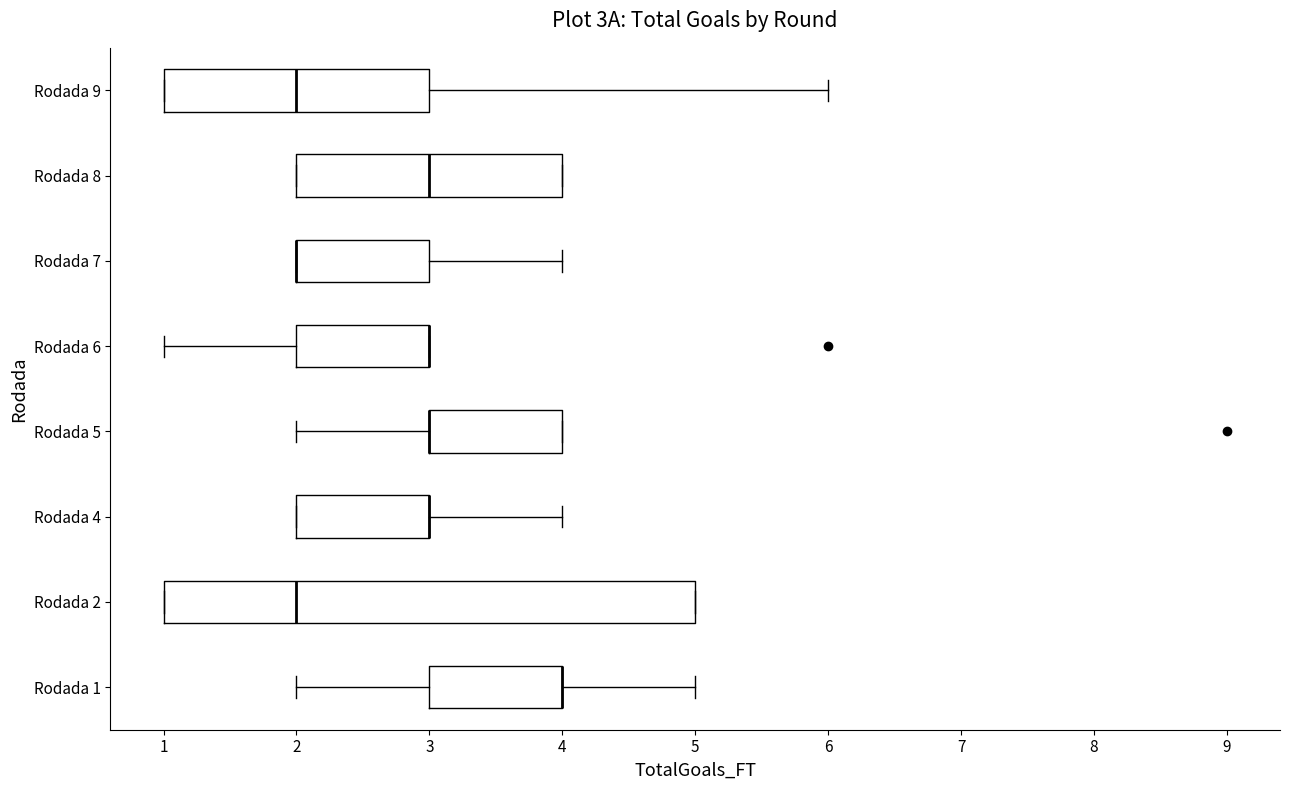

Where is the right edge of the box for Rodada 6 on the x-axis? The values are not printed on the chart, so give them approximately, as read against the axis.

3